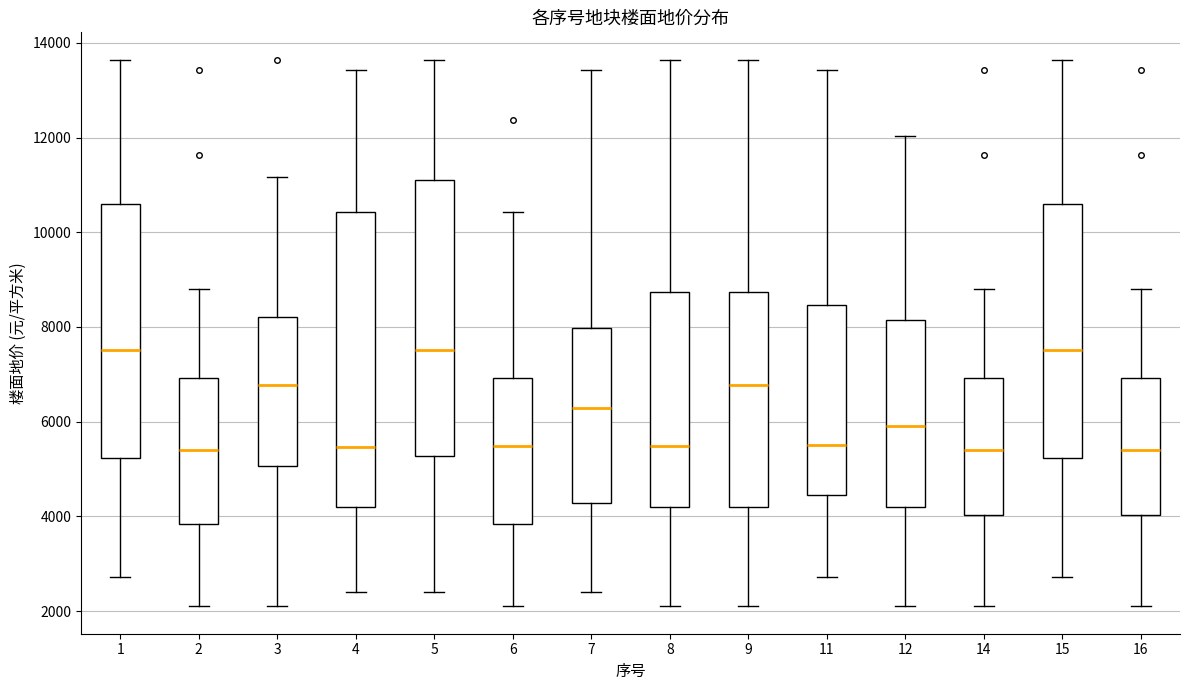

Reading left to right, transcribe this box plot: for each box, give where its median line is, the range the box spans, and where its two whiskers end, as read against the y-axis. The values are not printed on the chart, so give them approximately, as read against the axis.

1: median 7600, box 5200 to 10600, whiskers 2800 to 13600
2: median 5400, box 3800 to 7000, whiskers 2000 to 8800
3: median 6800, box 5000 to 8200, whiskers 2000 to 11200
4: median 5400, box 4200 to 10400, whiskers 2400 to 13400
5: median 7600, box 5200 to 11000, whiskers 2400 to 13600
6: median 5400, box 3800 to 7000, whiskers 2000 to 10400
7: median 6200, box 4200 to 8000, whiskers 2400 to 13400
8: median 5400, box 4200 to 8800, whiskers 2000 to 13600
9: median 6800, box 4200 to 8800, whiskers 2000 to 13600
11: median 5600, box 4400 to 8400, whiskers 2800 to 13400
12: median 6000, box 4200 to 8200, whiskers 2000 to 12000
14: median 5400, box 4000 to 7000, whiskers 2000 to 8800
15: median 7600, box 5200 to 10600, whiskers 2800 to 13600
16: median 5400, box 4000 to 7000, whiskers 2000 to 8800